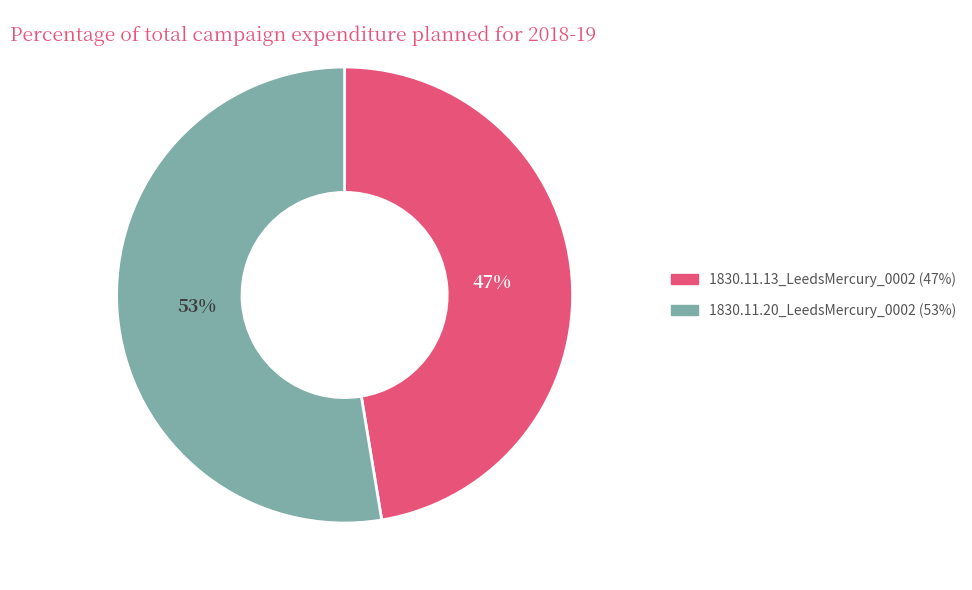

What is the majority slice?

1830.11.20_LeedsMercury_0002